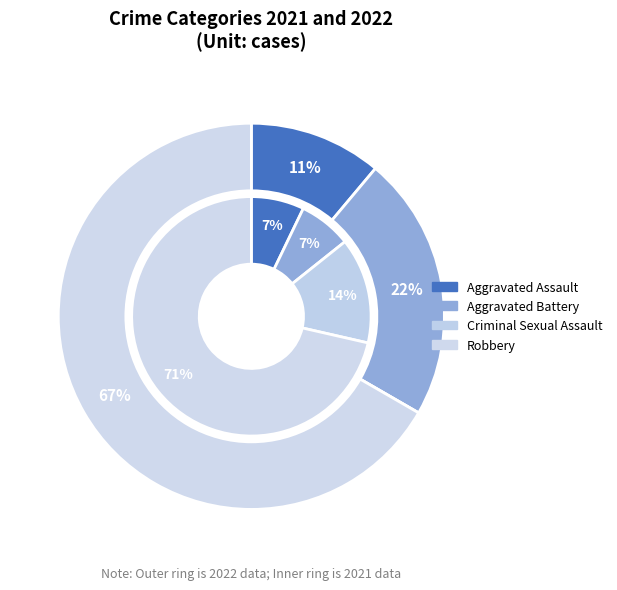

To the nearest percent, what is the difference between the 3 and values_2022 slice percentages?

56%